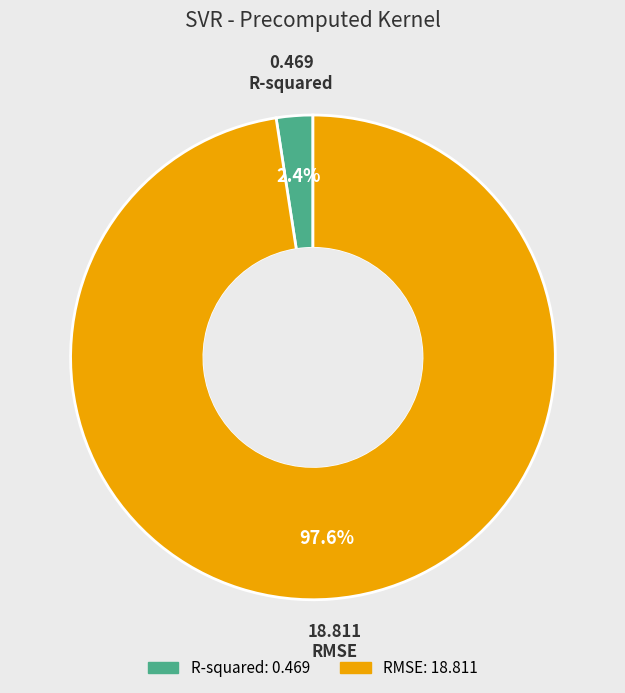

To the nearest percent, what is the combined percentage of RMSE and R-squared?

100%